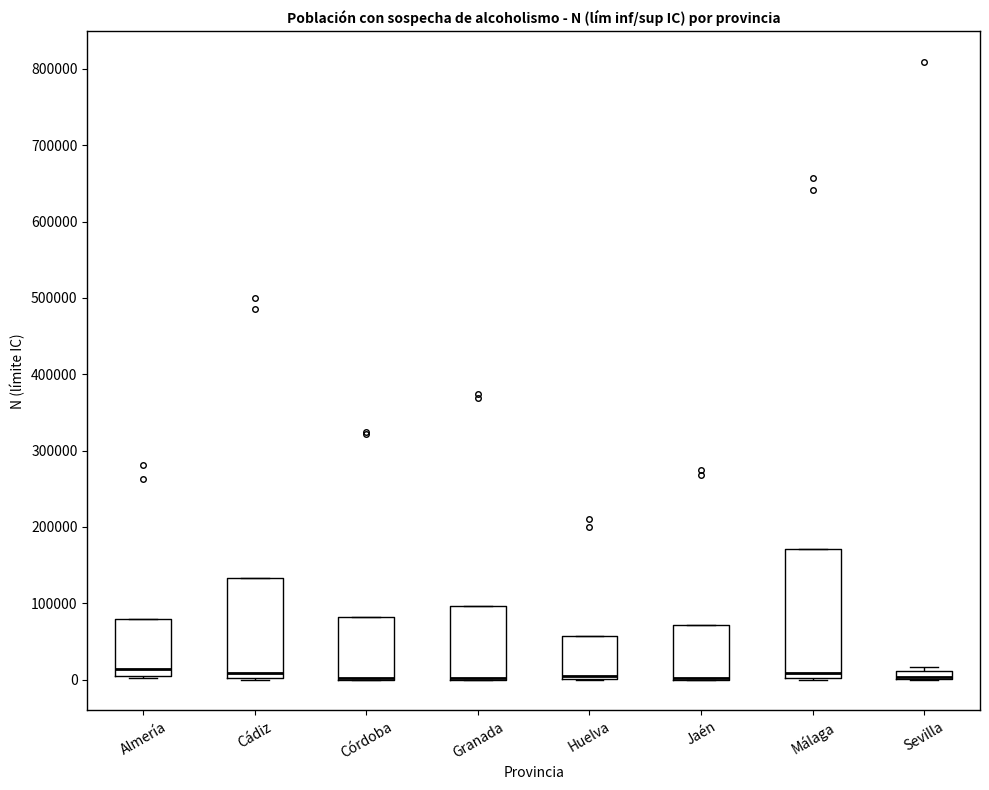

Where is the lower edge of the box for Sevilla on the y-axis? The values are not printed on the chart, so give them approximately, as read against the axis.

0